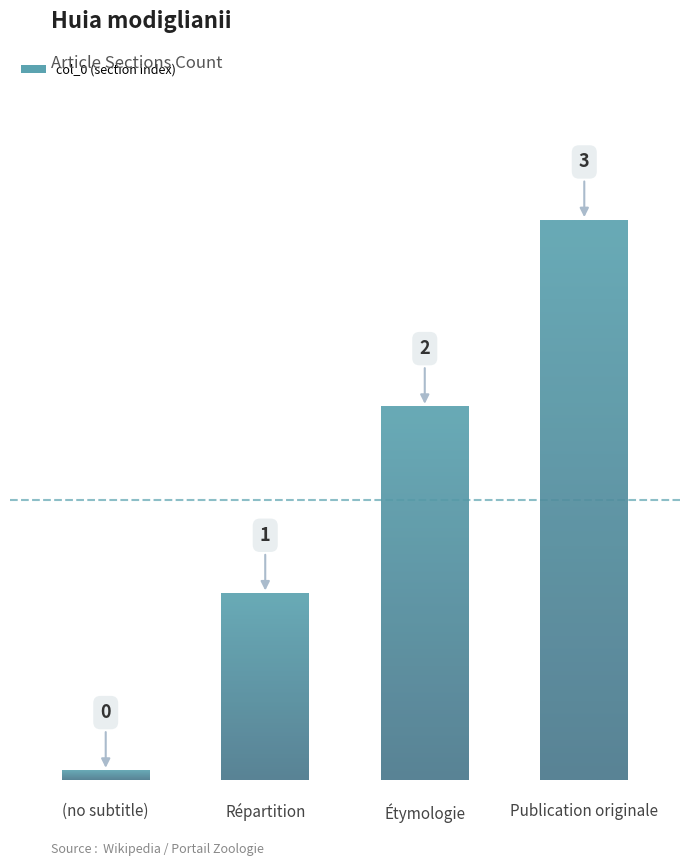

What is the difference between the values at Publication originale and Étymologie?

1